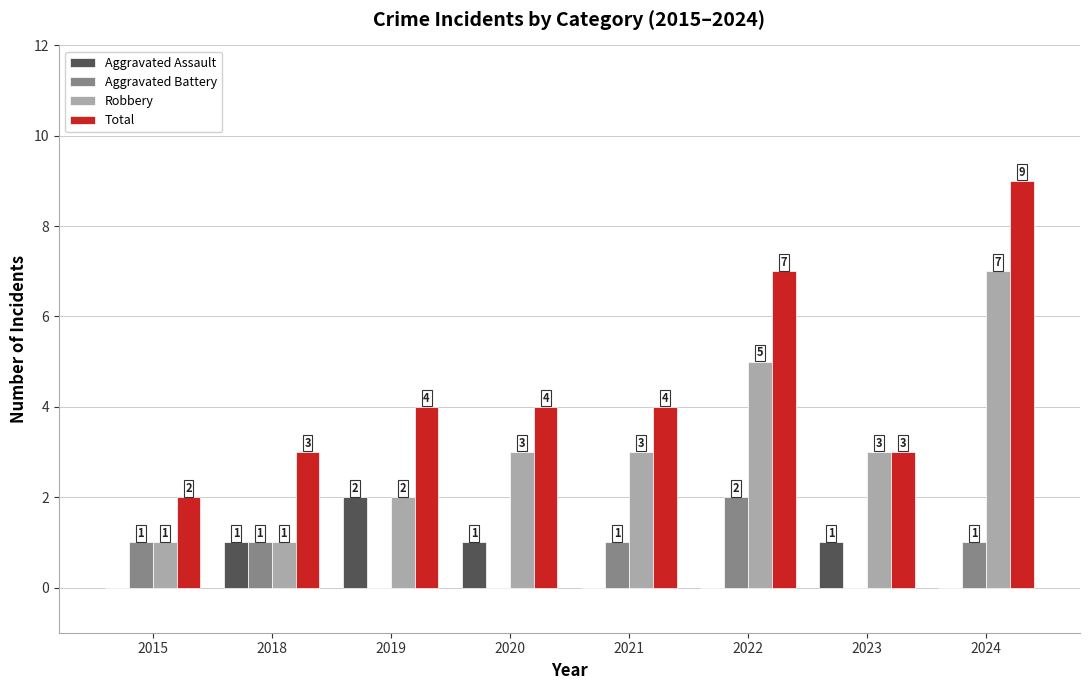

What is the difference between the Aggravated Assault values at 2019 and 2015?

2